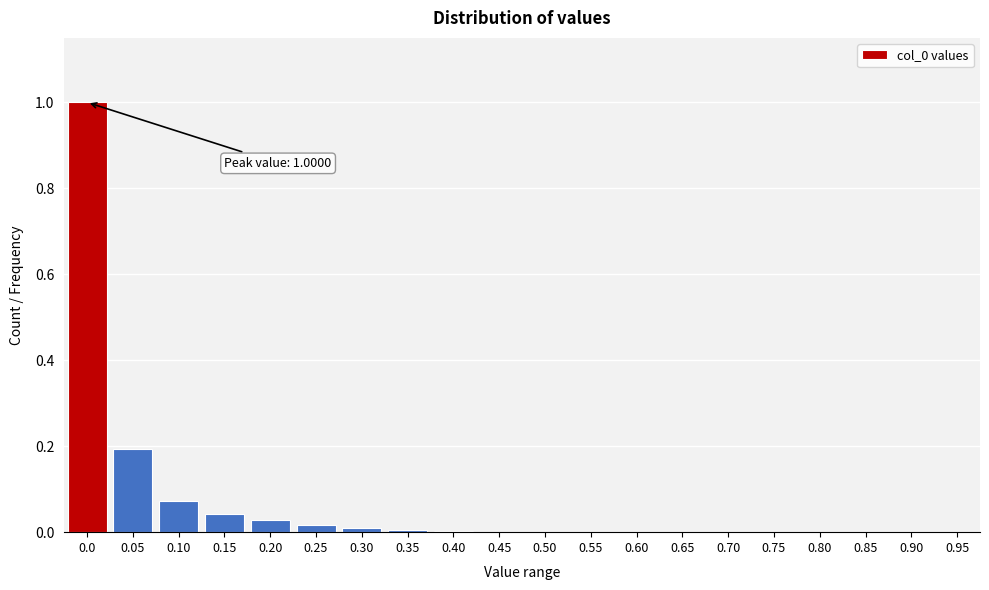

What is the sum of all values?

1.4